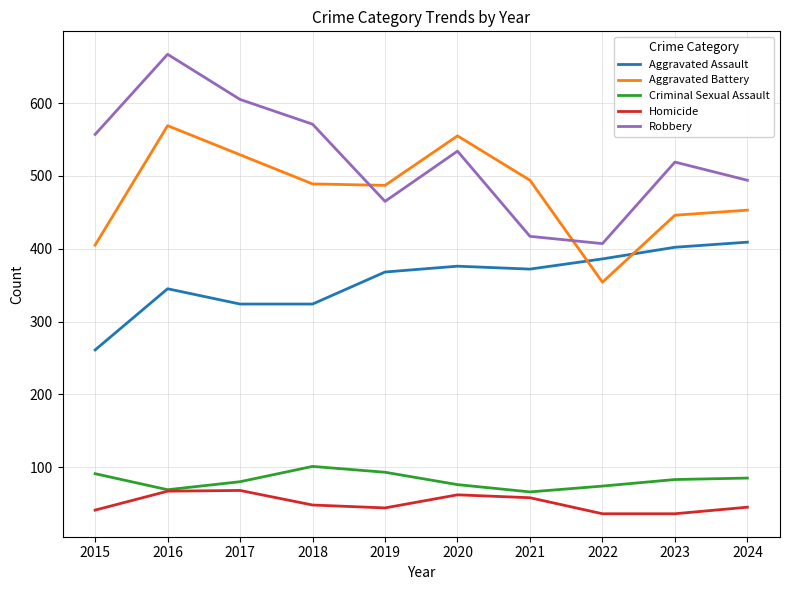

Which label corresponds to the largest value in the chart?

2016